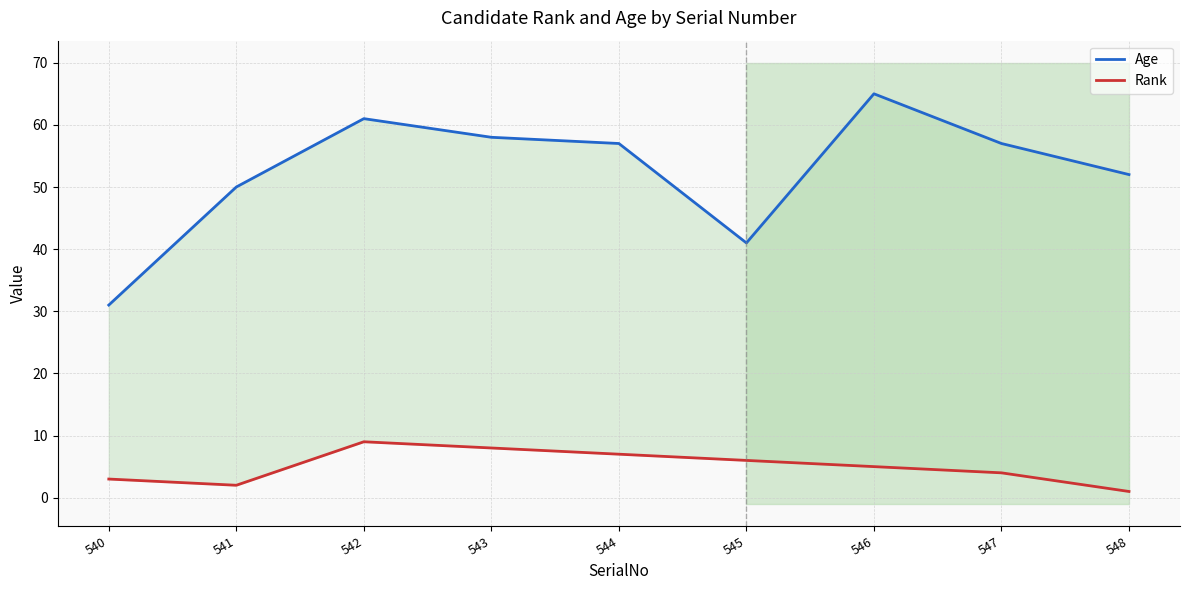

How many Rank values are between 3 and 7?

5